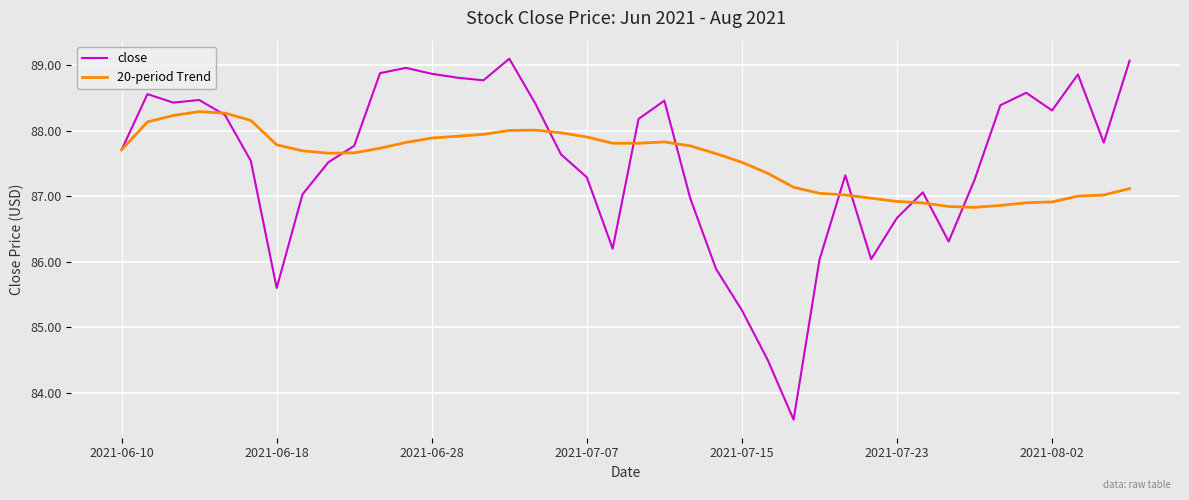

What is the maximum value for close?

89.1